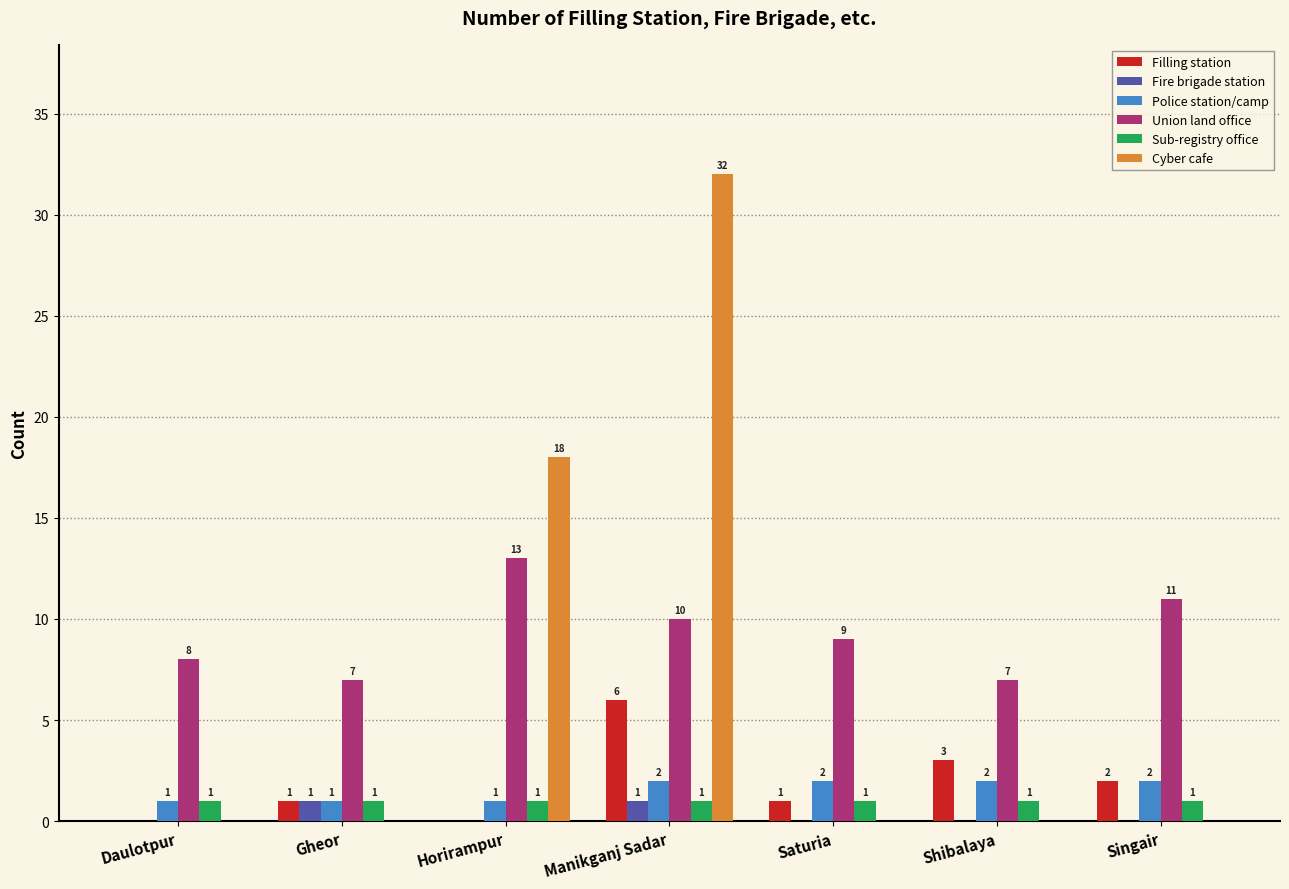

At which label is Cyber cafe closest to 16?

Horirampur